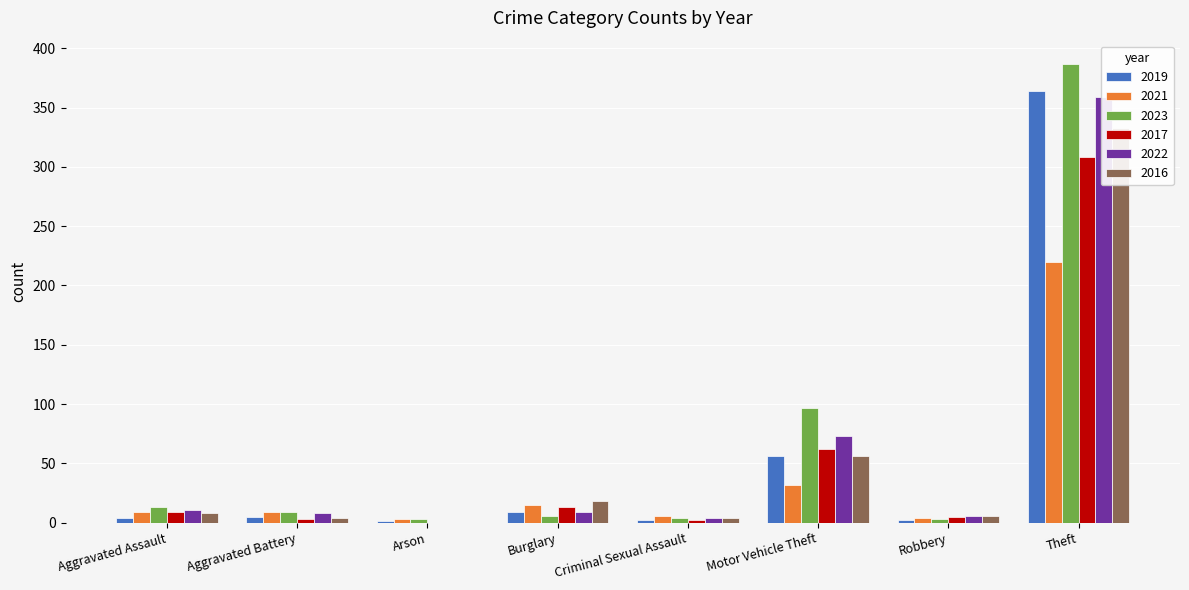

At Aggravated Assault, list the series in order from largest to smallest.

2023, 2022, 2021, 2017, 2016, 2019